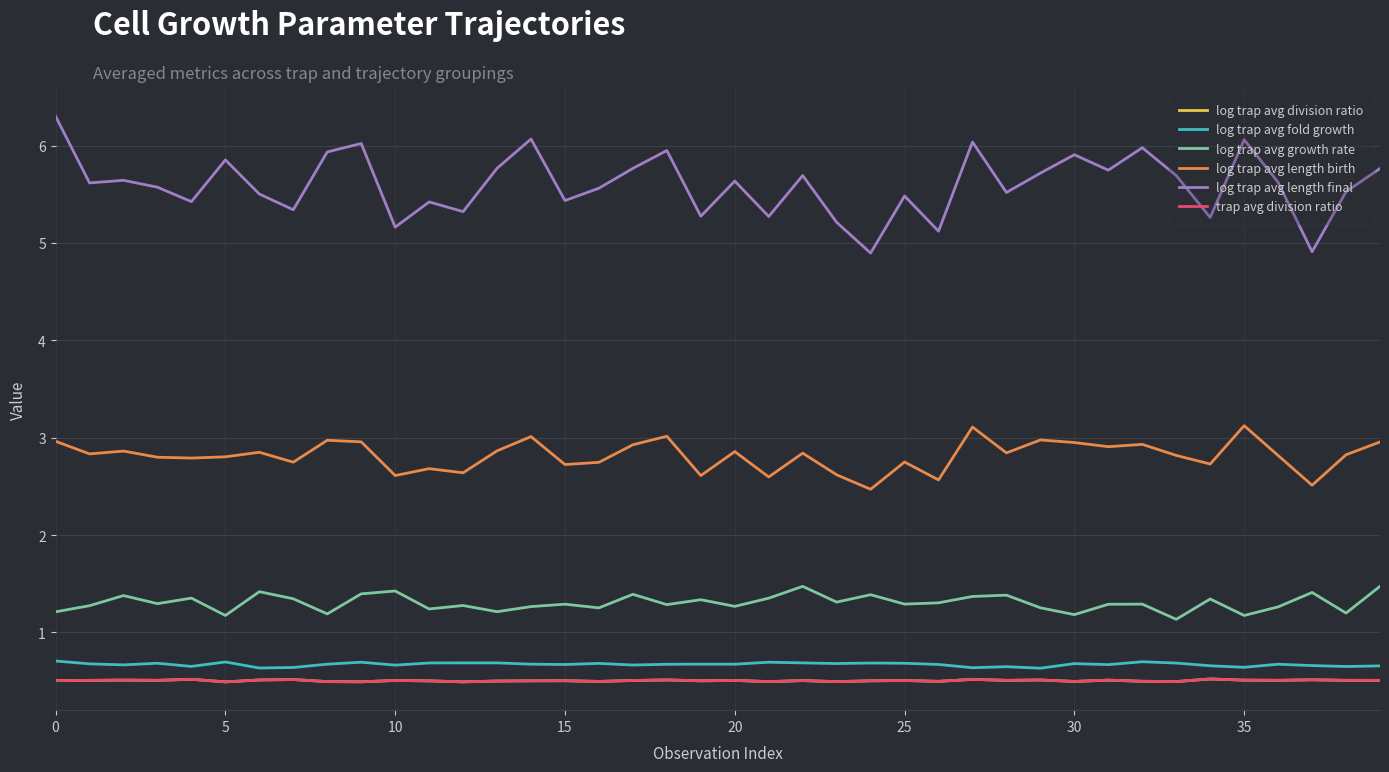

At how many categories does at least one series exceed 2?

40